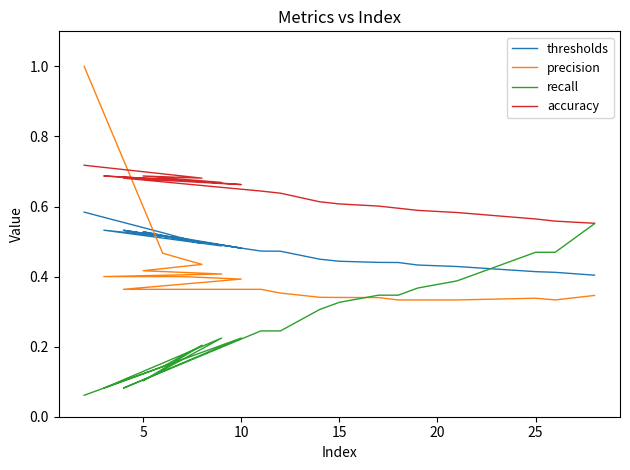

True or false: thresholds and accuracy cross at least once.

False